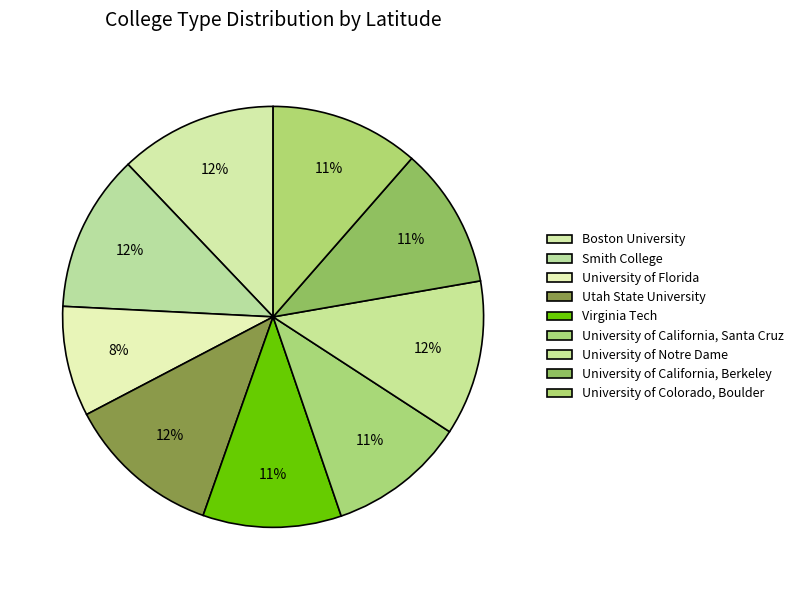

Do Virginia Tech and University of California, Berkeley together represent more than half of the pie?

No